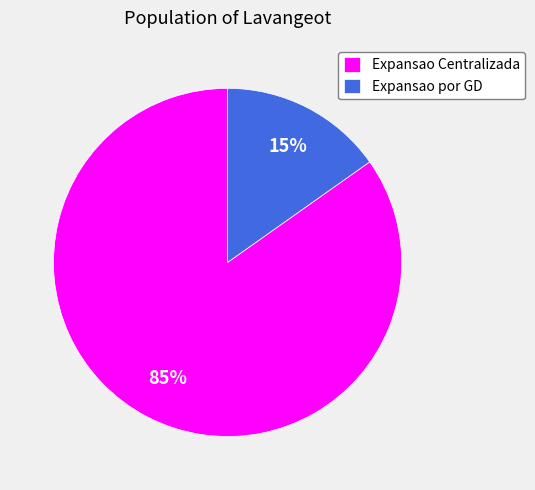

Do Expansao por GD and Expansao Centralizada together represent more than half of the pie?

Yes